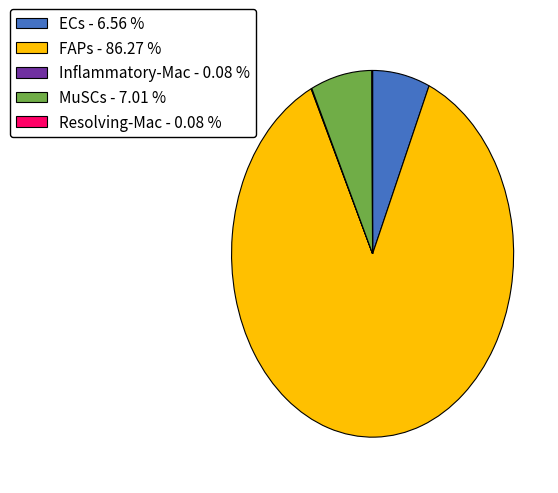

Which slice is the largest?

FAPs